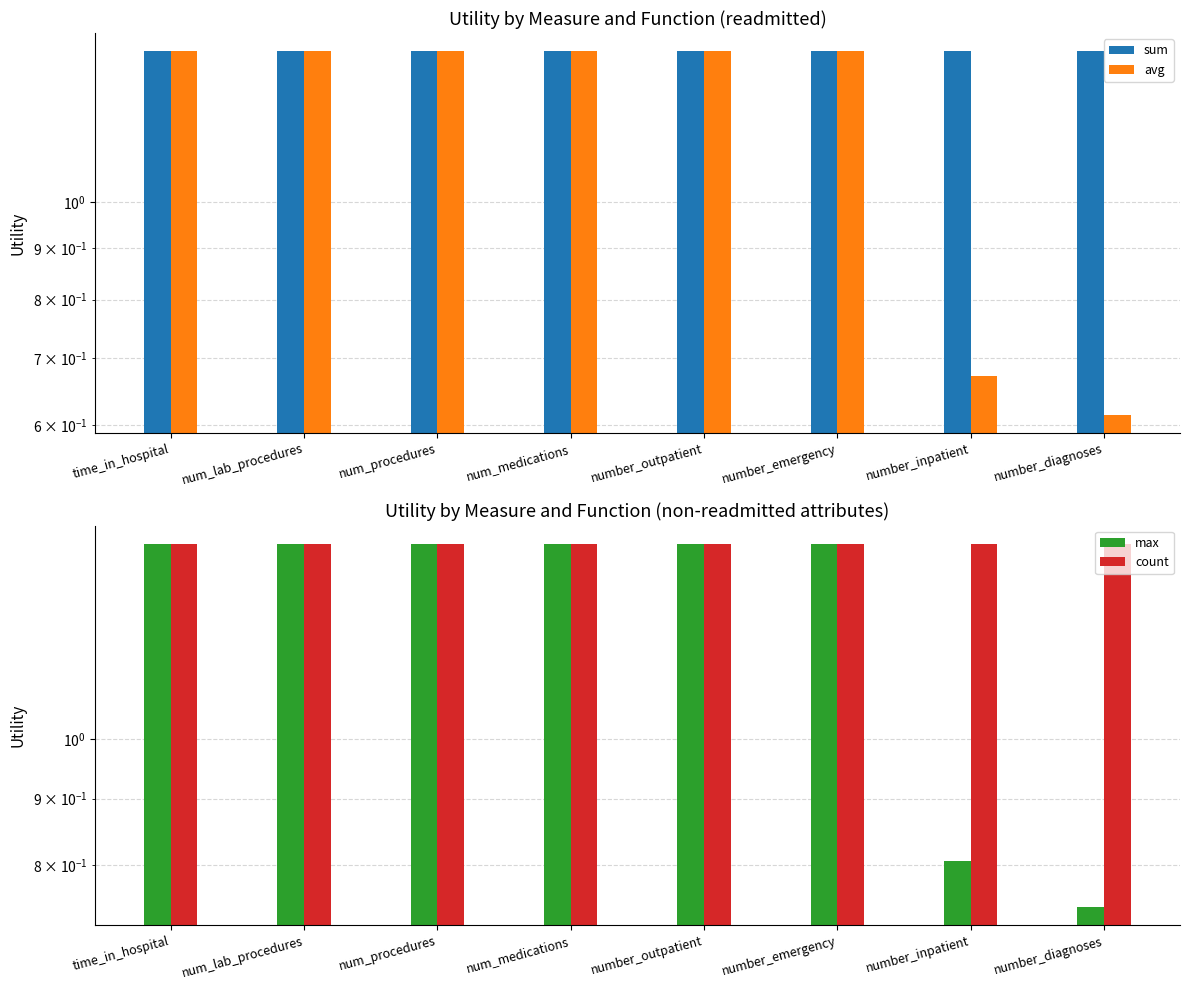

The value of avg at number_diagnoses is 0.9. True or false?

False